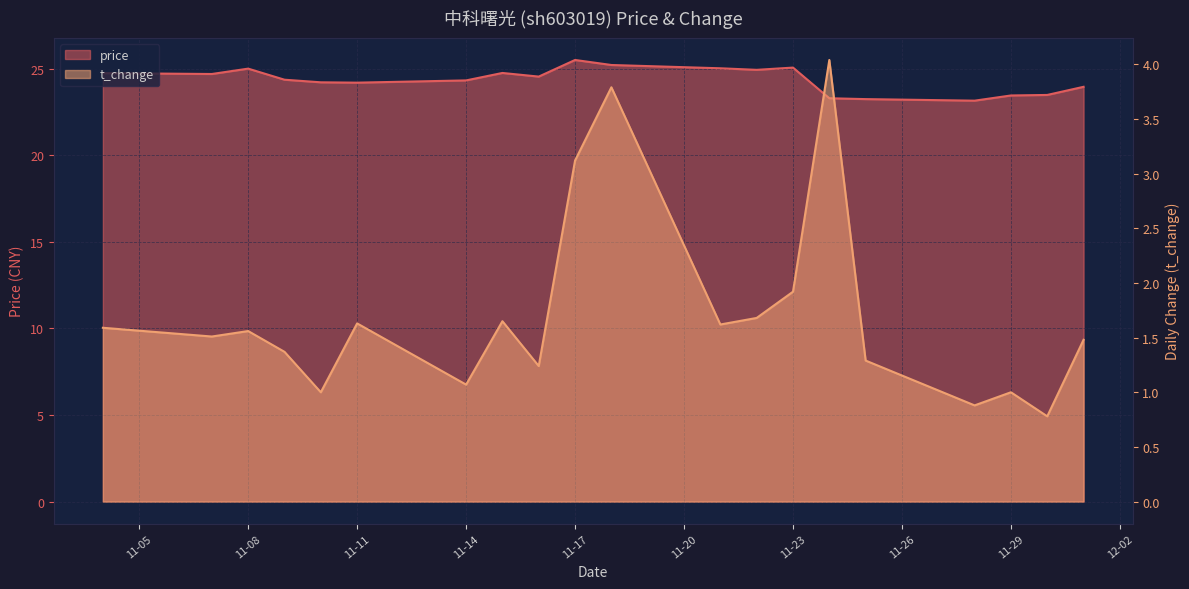

Where is price nearest to the value 24?

2022-12-01